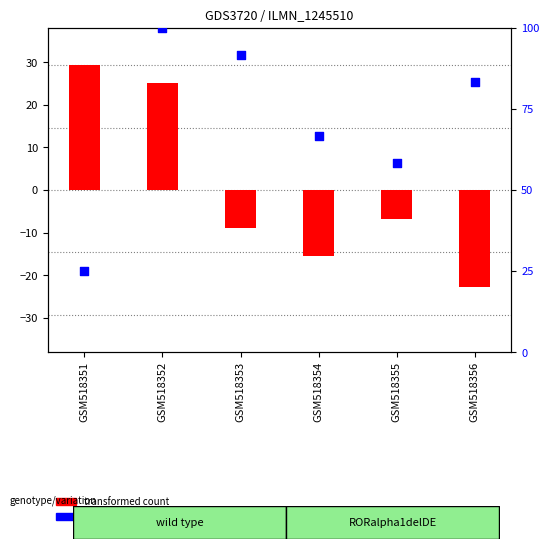

Which series has the largest Y range (max minus min)?

percentile rank within the sample